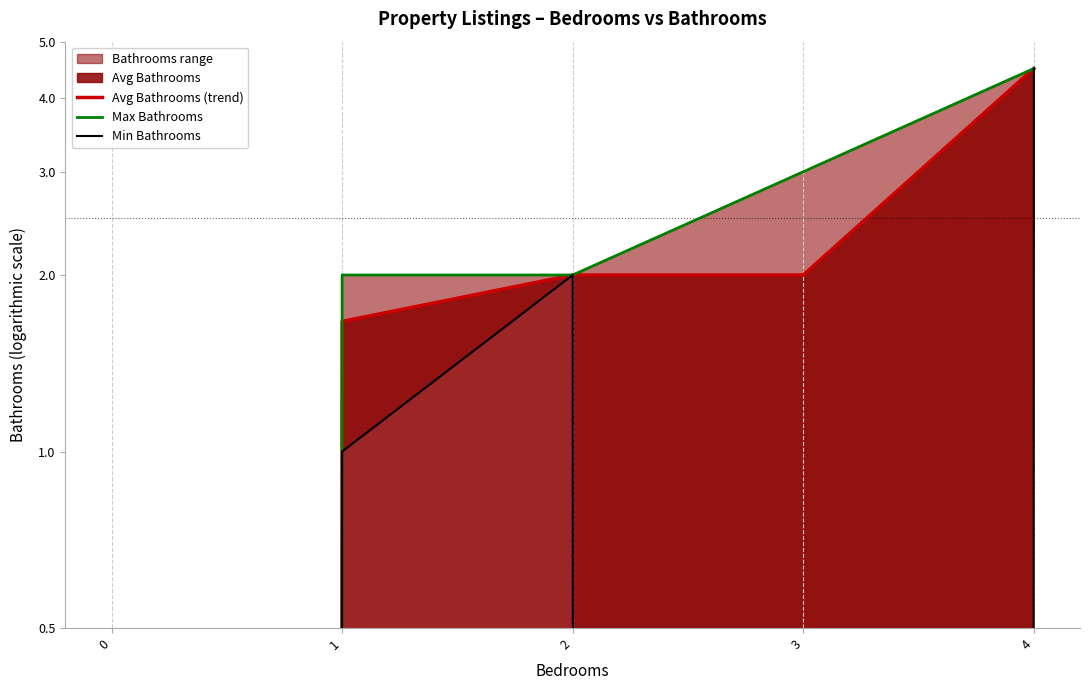

At how many categories does at least one series exceed 1?

4